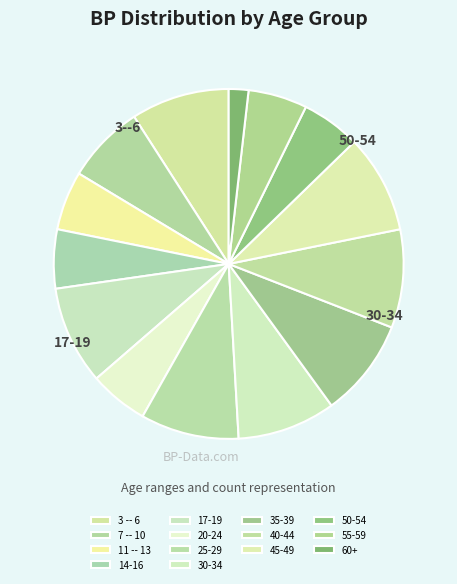

Which has a higher value, 3 -- 6 or 40-44?

3 -- 6